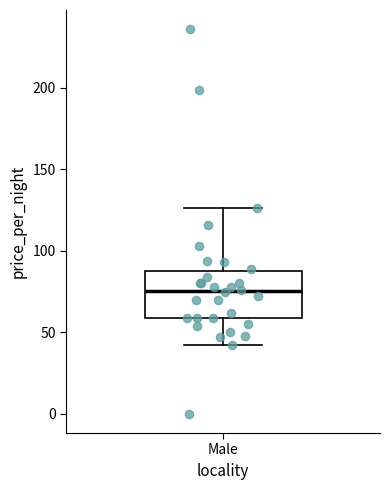

Read this box plot against the y-axis: the position of the median line, the range covered by the box, and the ends of both whiskers. The values are not printed on the chart, so give them approximately, as read against the axis.

median 75, box 60 to 90, whiskers 40 to 125